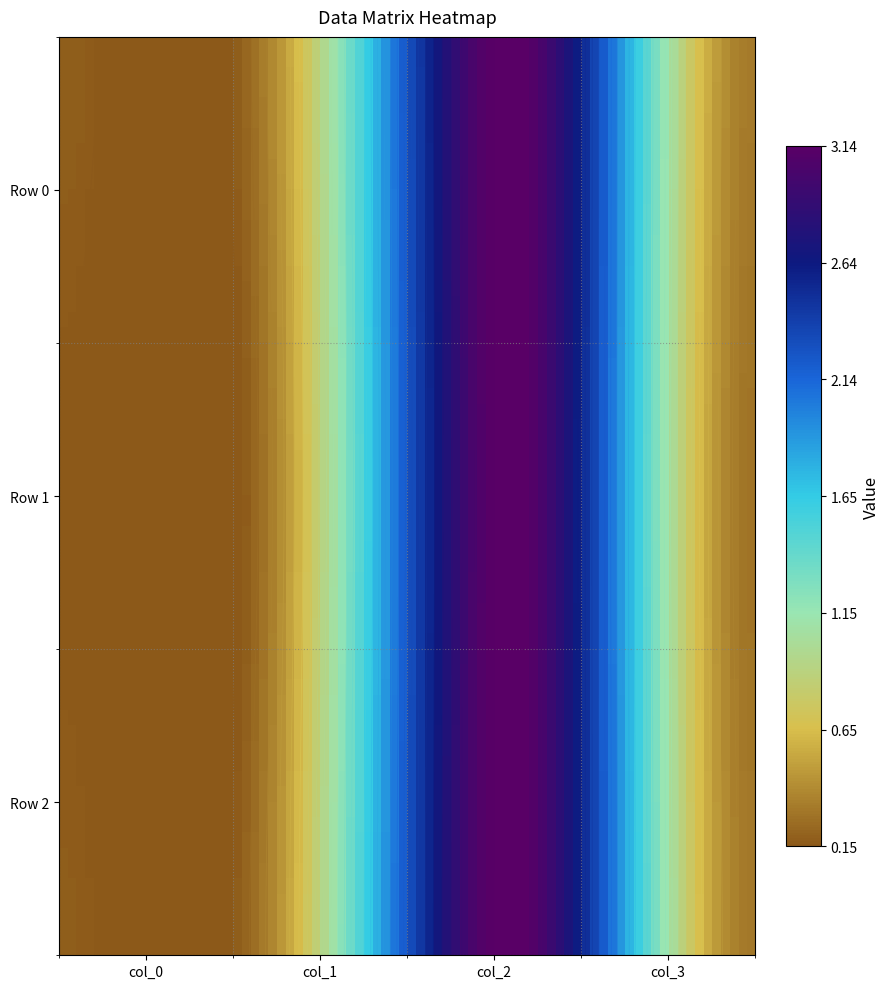

Reading left to right, what are all the values shown in this chart?

Row 0: 0.2	0.6	3.1	0.3
Row 1: 0.2	0.5	3.1	0.3
Row 2: 0.2	0.6	3.1	0.3